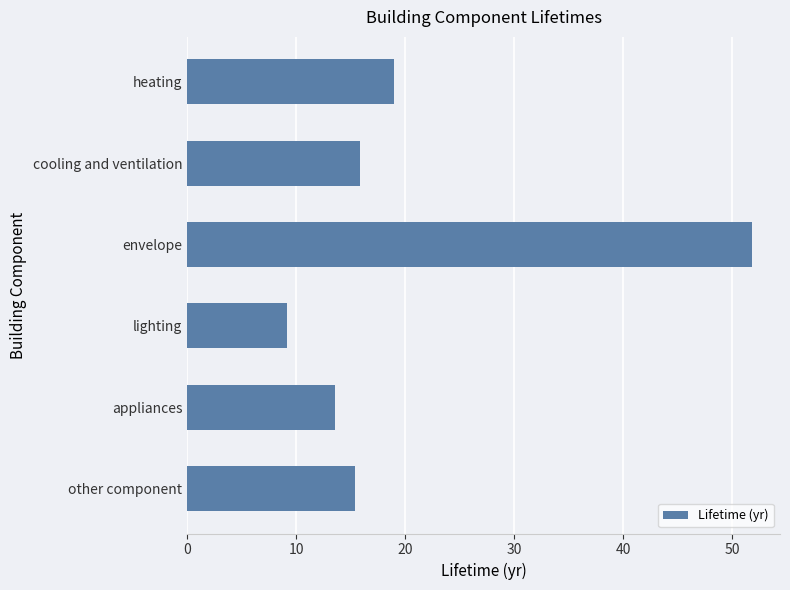

Reading top to bottom, list all the values displayed in this chart.

19.0	15.8	51.8	9.1	13.5	15.4